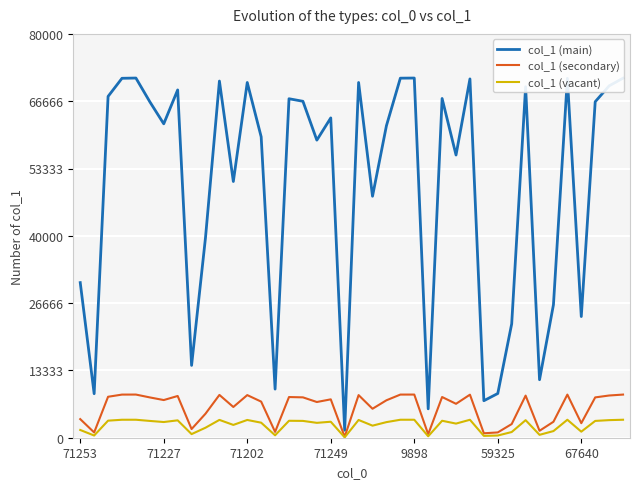

What is the maximum value shown in the chart?

71253